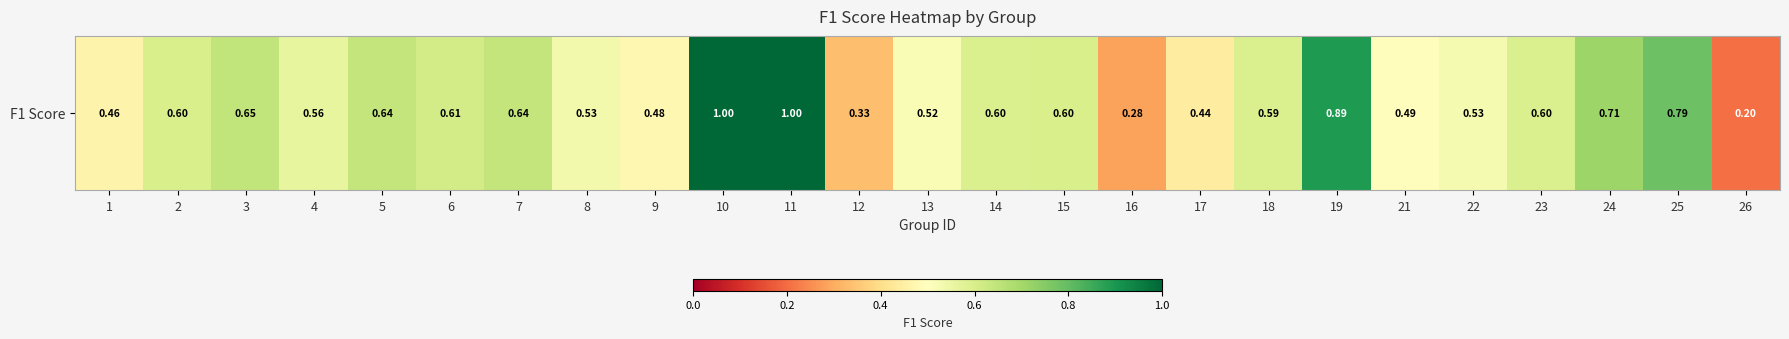

How many categories are shown in the chart?

25